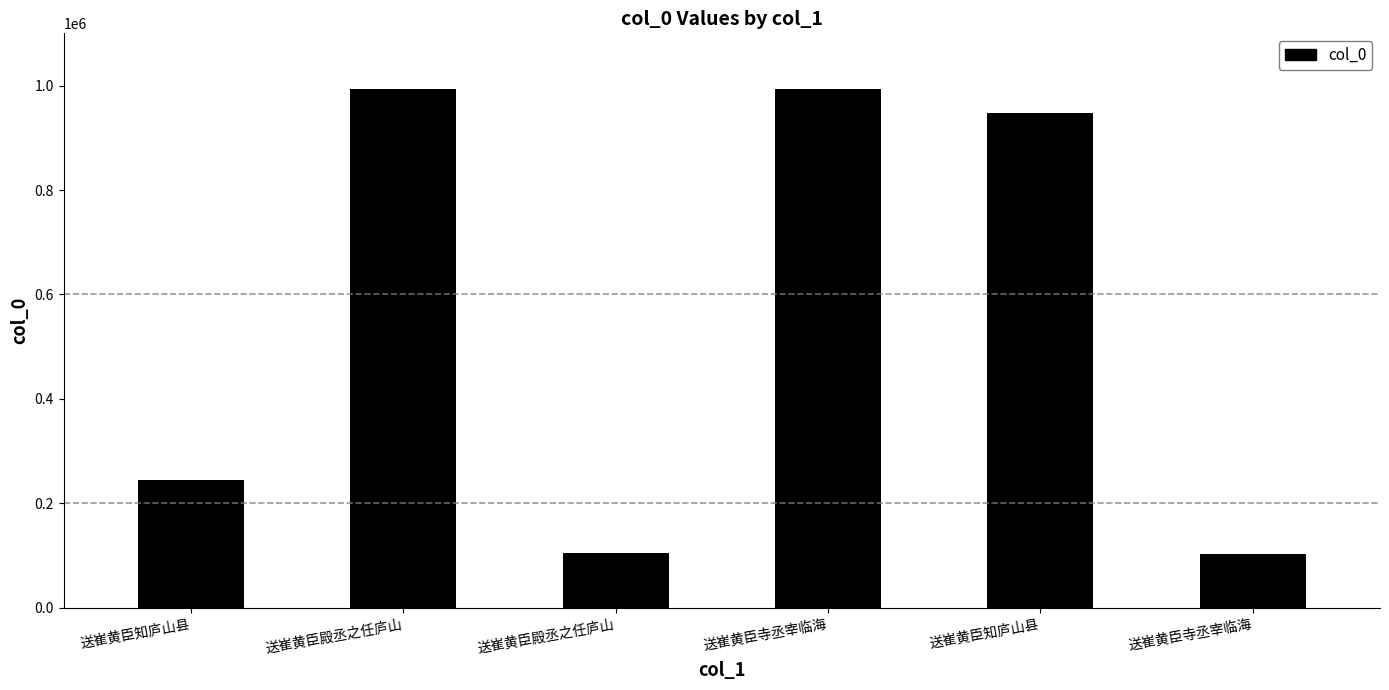

Which category has the highest value across all series?

送崔黄臣殿丞之任庐山